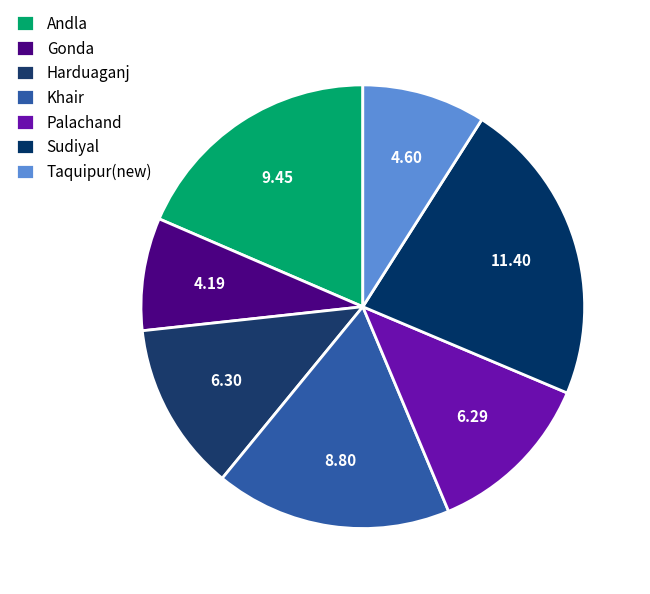

What portion of the pie excludes Taquipur(new)?

91.0%